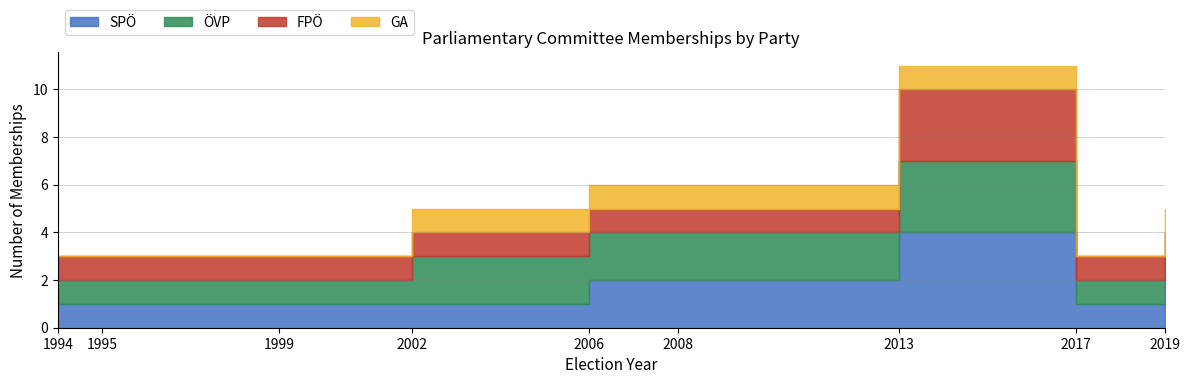

The value of GA at 2017 is 0. True or false?

True